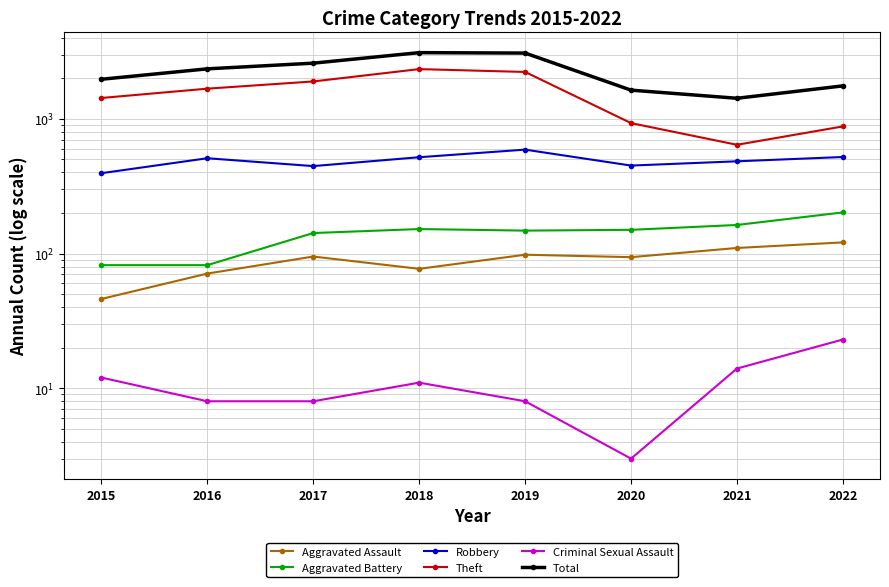

Rank the series at 2020 from lowest to highest value.

Criminal Sexual Assault, Aggravated Assault, Aggravated Battery, Robbery, Theft, Total